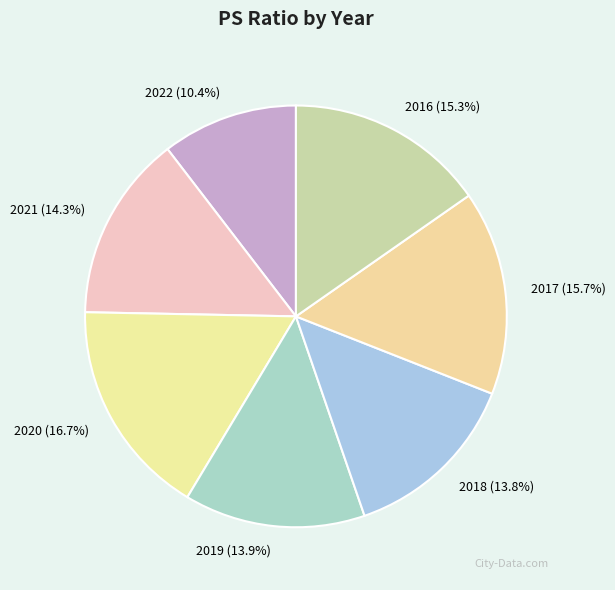

Which slice is the largest?

2020